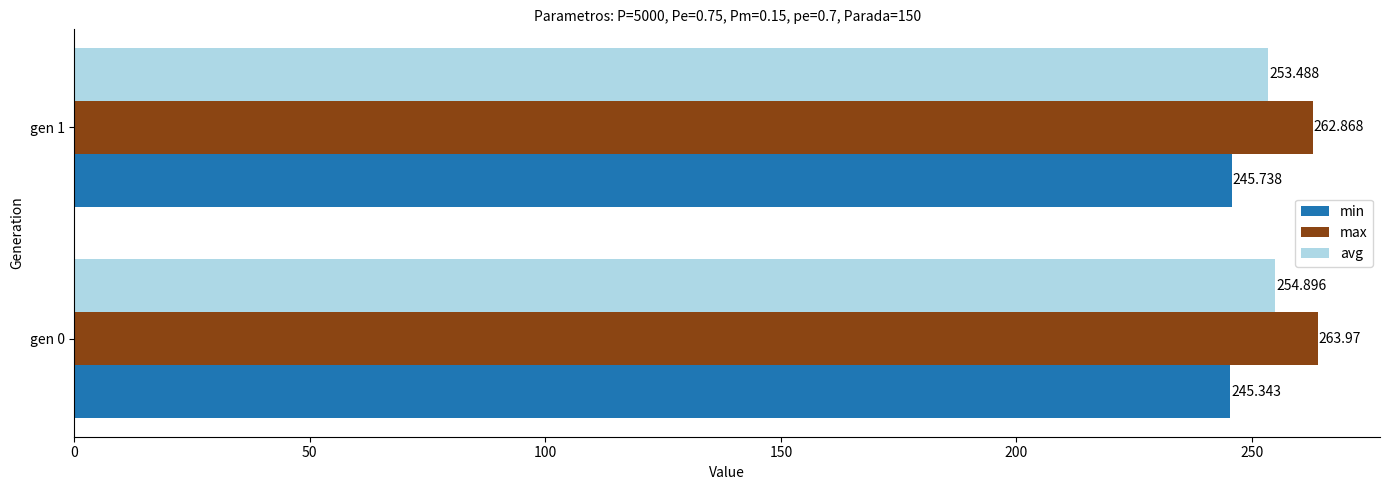

How many avg values are between 253 and 254?

1